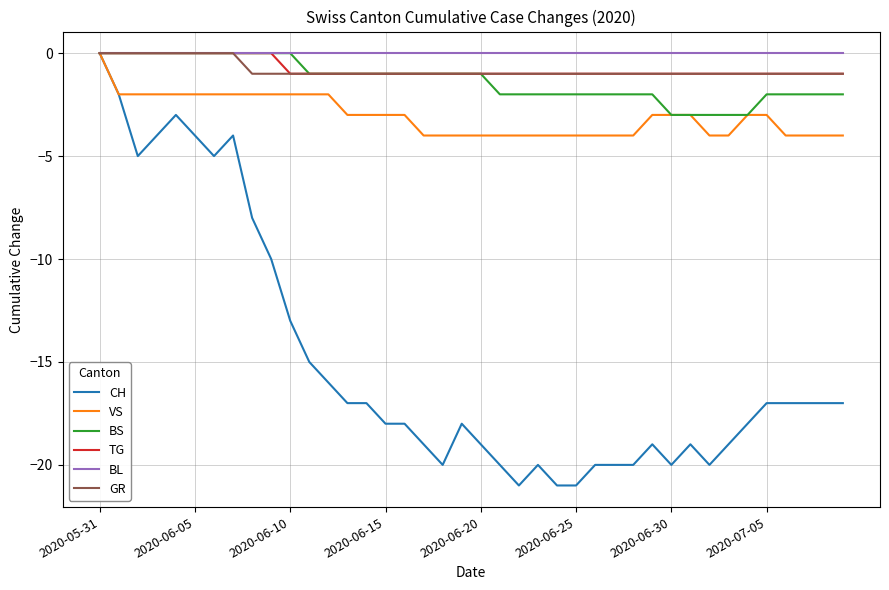

What are all the series names shown in the legend?

CH, VS, BS, TG, BL, GR